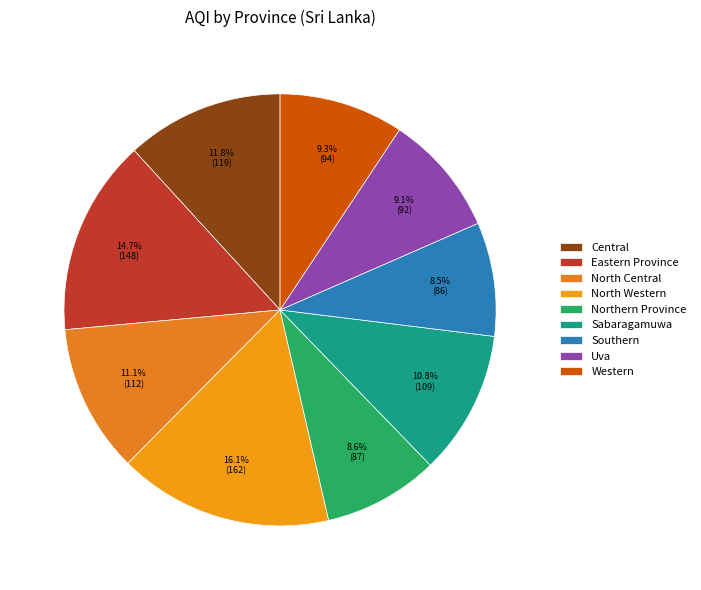

Rank the categories by value from highest to lowest.

North Western, Eastern Province, Central, North Central, Sabaragamuwa, Western, Uva, Northern Province, Southern